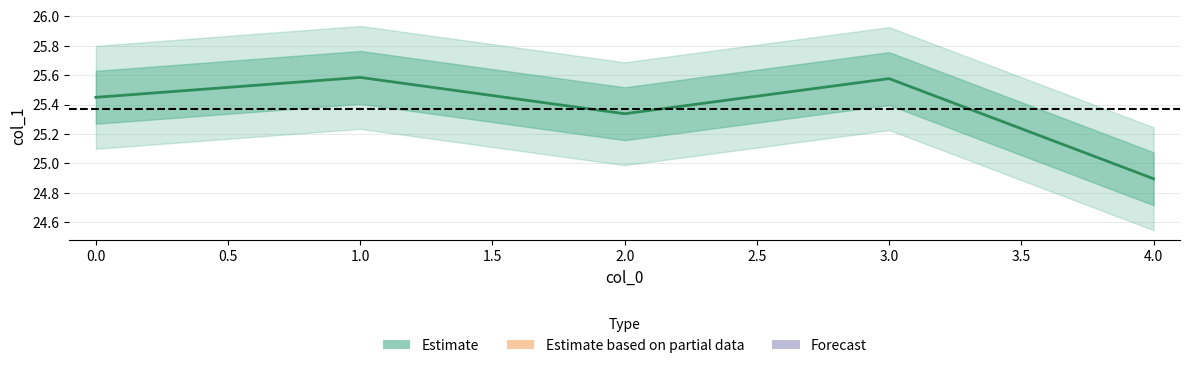

Where is the first local minimum?

2